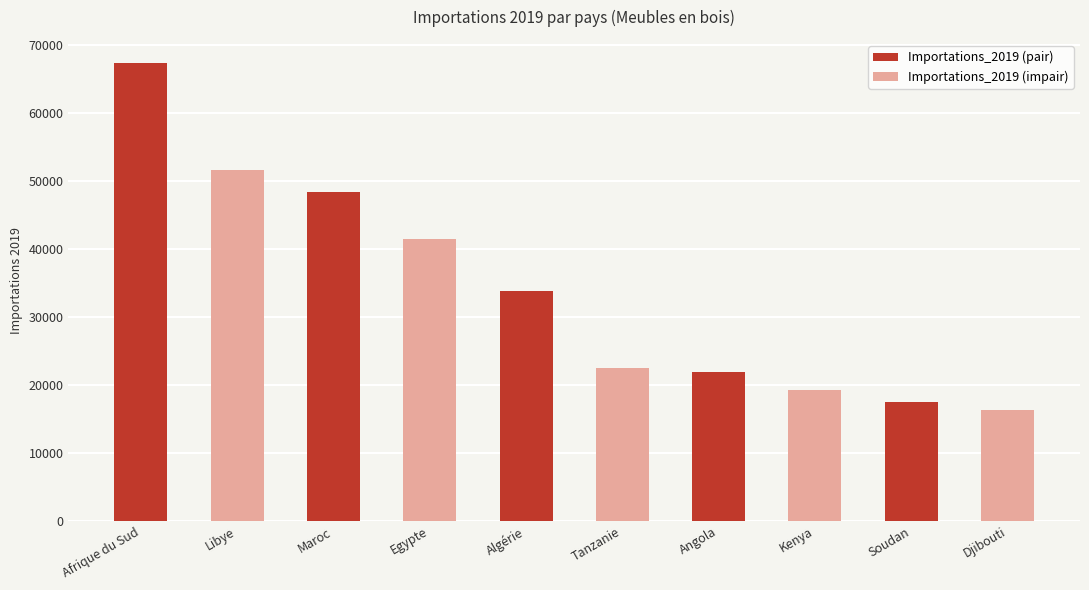

Is it true that the value at Algérie is 51714?

False